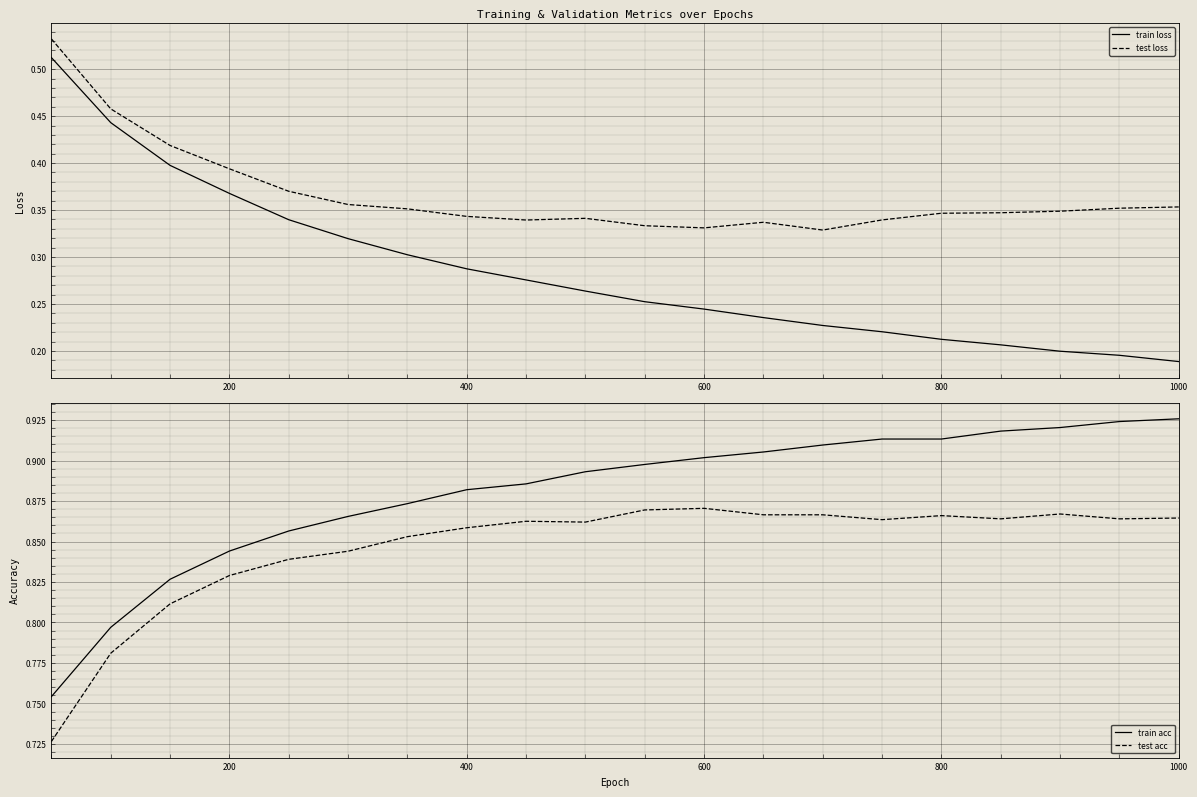

Which category has the lowest value in the train loss series?

1000